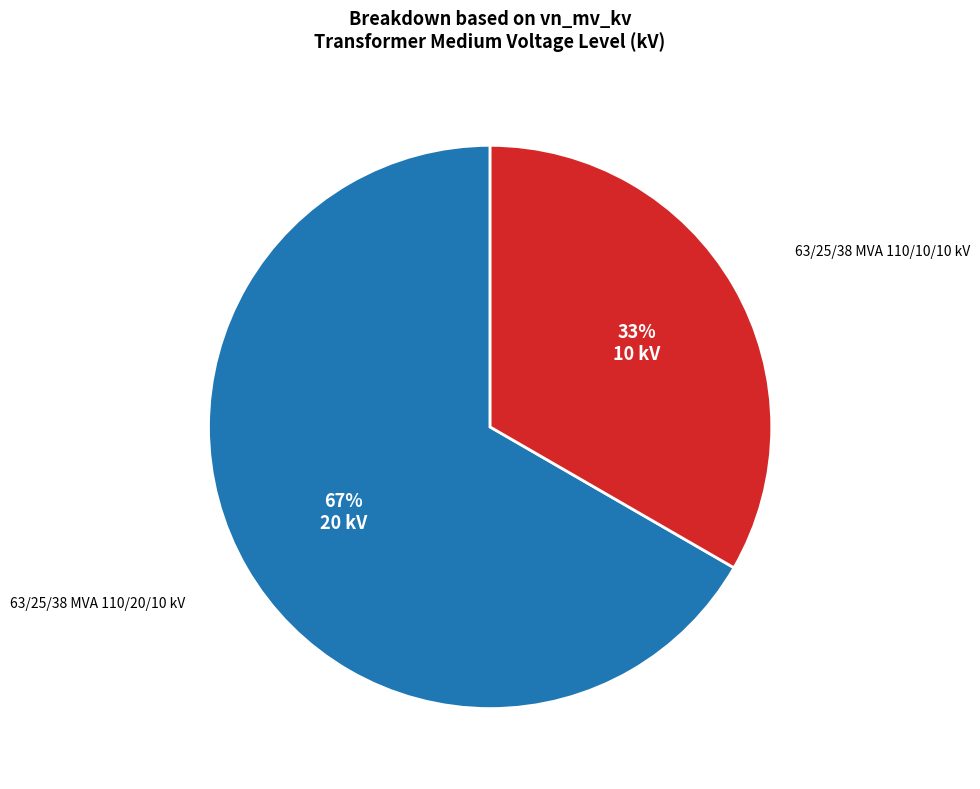

How many slices are in this pie chart?

2